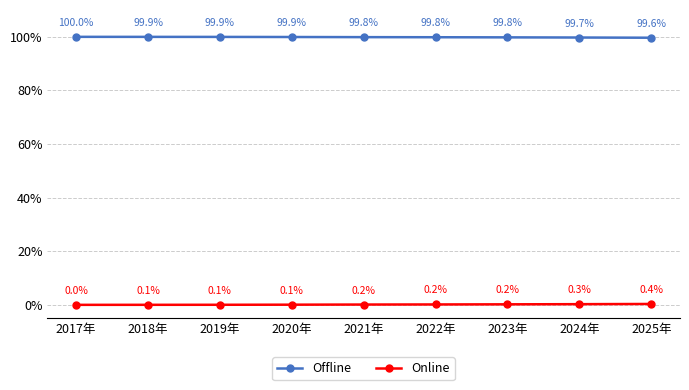

True or false: Offline has a value of 141.9 at 2023年.

False